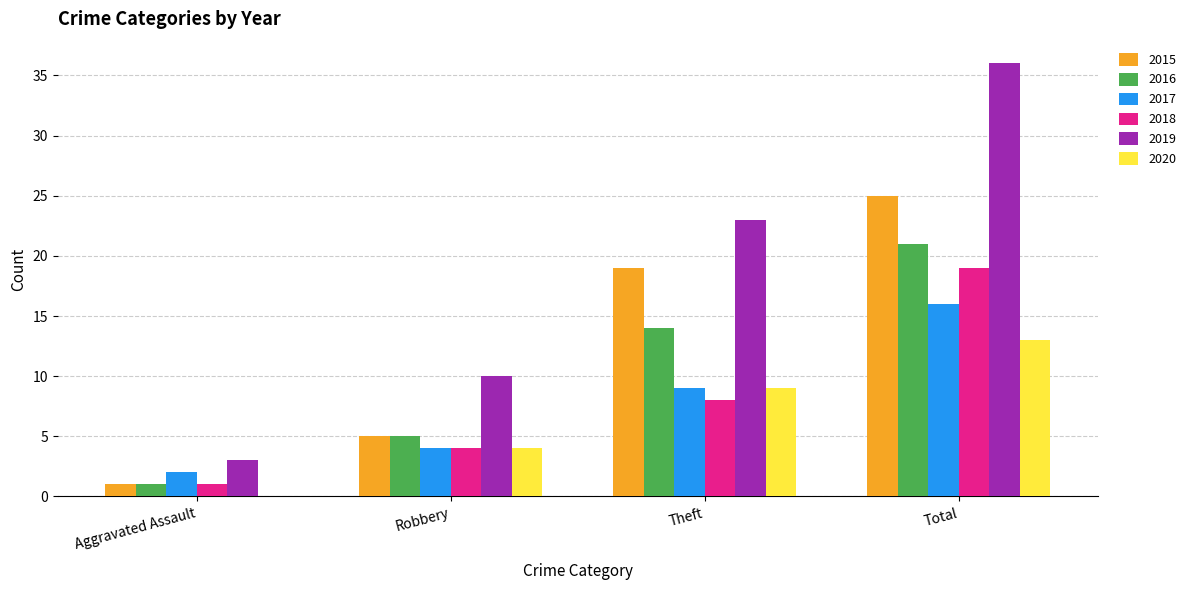

Are the bars grouped side by side (vs. stacked)?

Yes